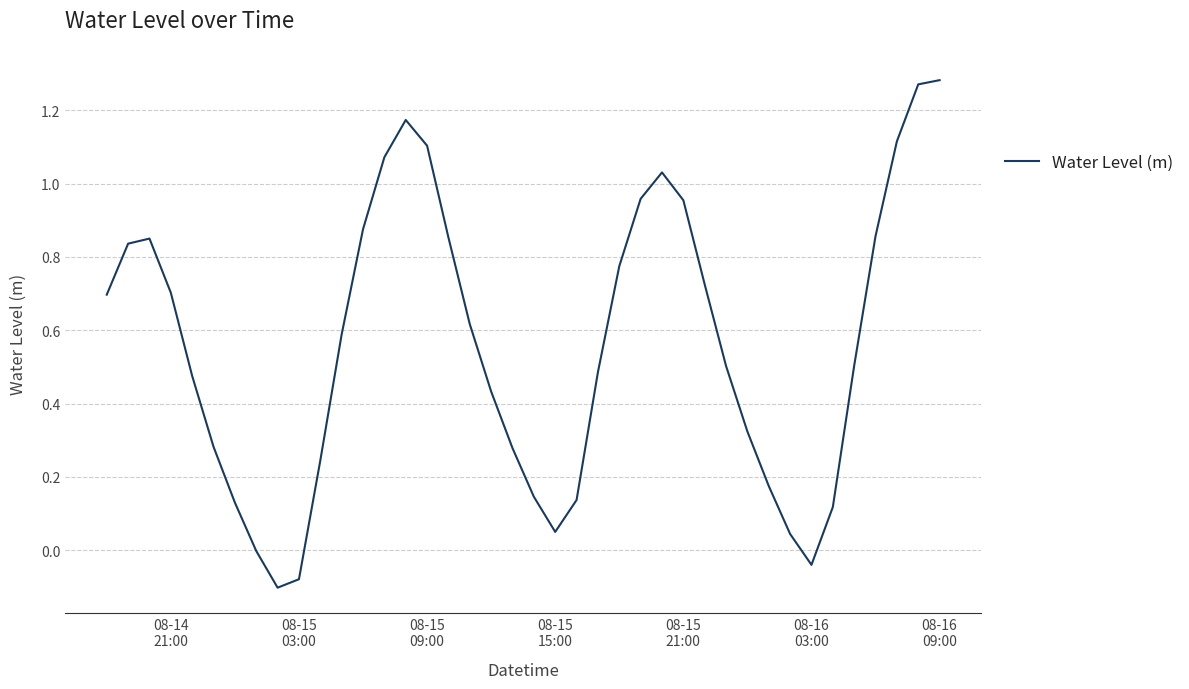

What is the difference between the maximum and minimum values?

1.4